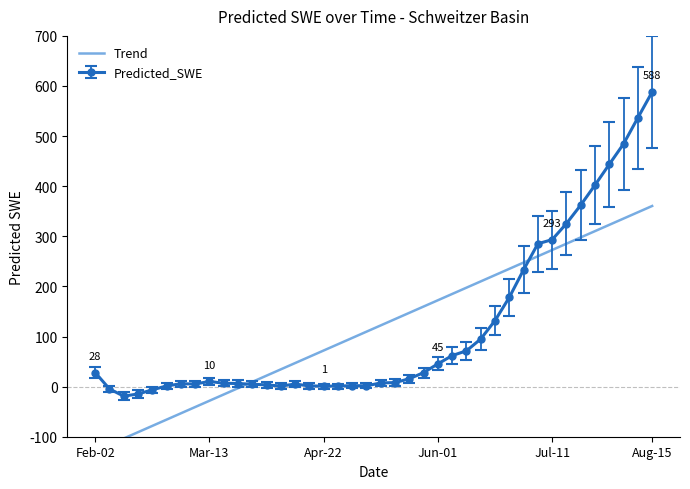

The chart shows a value of -26.8 at Apr-22. True or false?

False